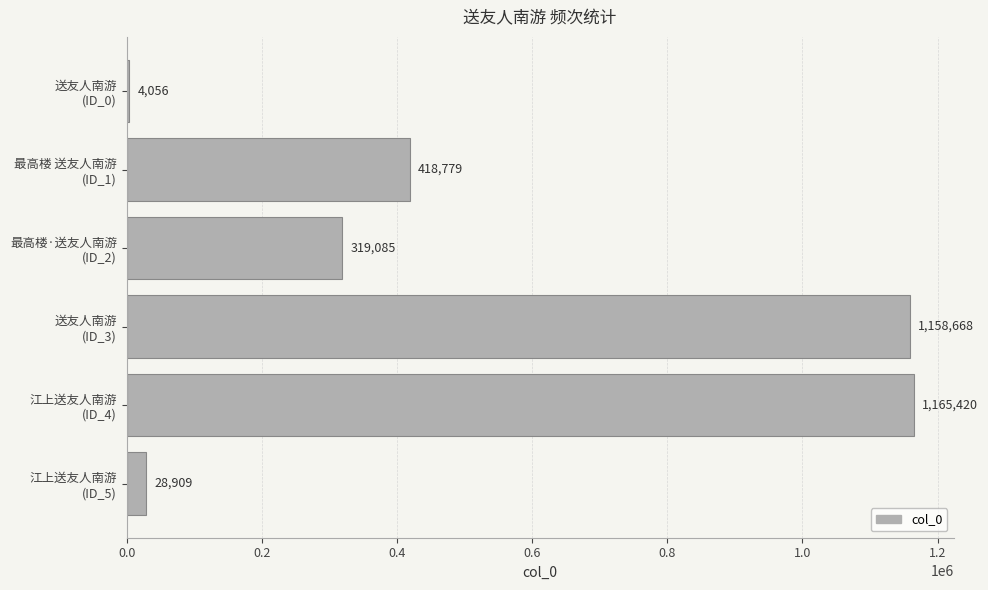

How many categories are shown in the chart?

6